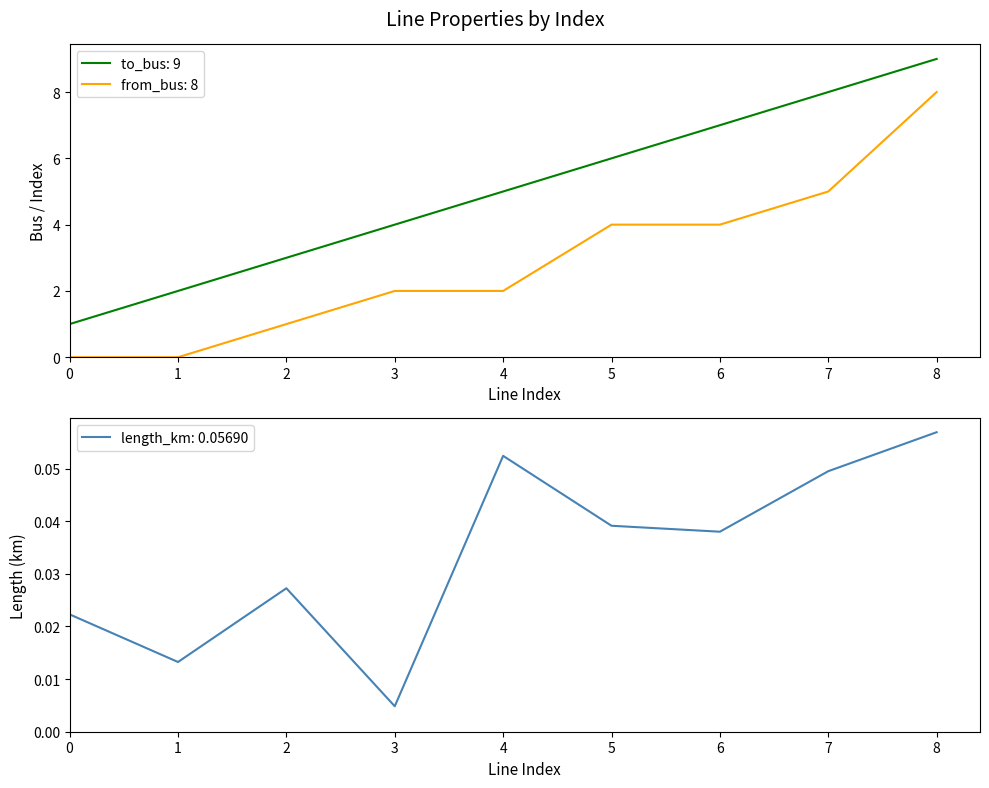

At which label does from_bus reach its peak?

8